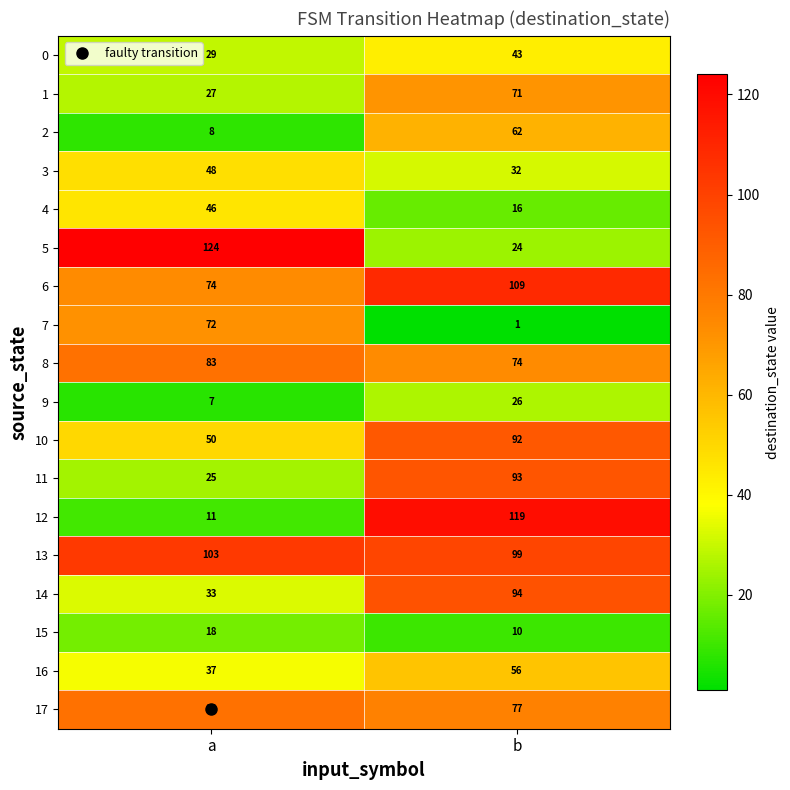

Which series has the largest range (max minus min)?

12